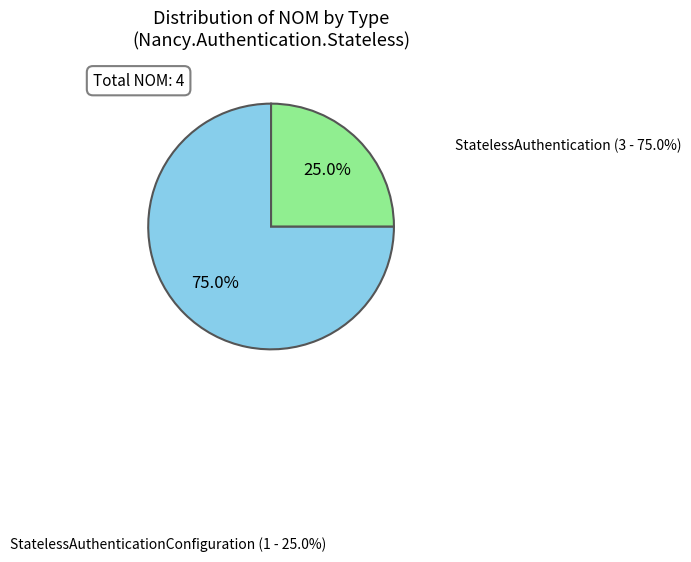

Is there any slice that represents more than half of the pie?

Yes